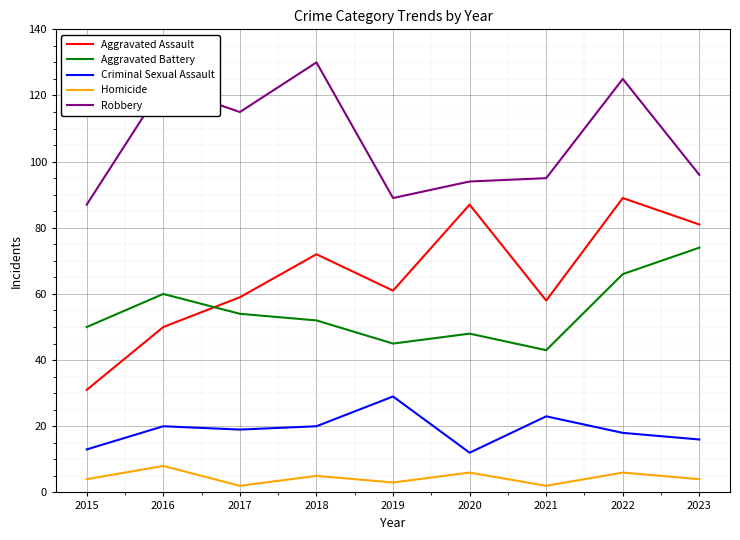

What are all the series names shown in the legend?

Aggravated Assault, Aggravated Battery, Criminal Sexual Assault, Homicide, Robbery